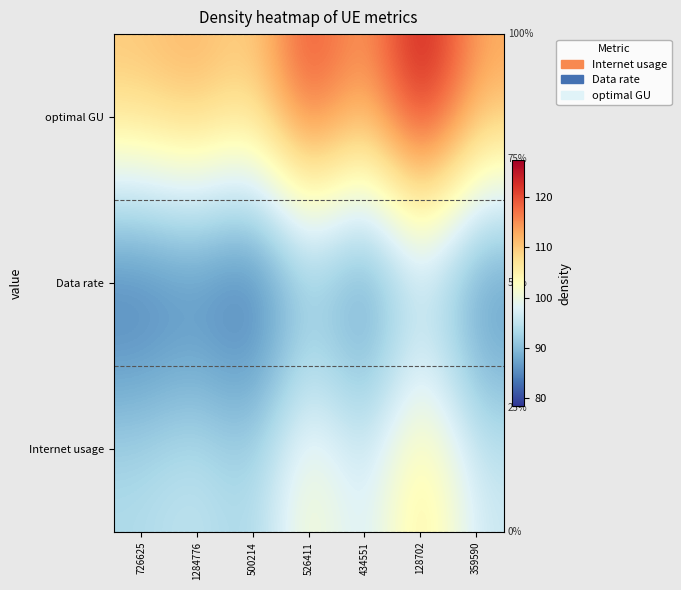

Reading left to right, extract all data points from this chart.

optimal GU: 726625=110.6	1284776=113.0	500214=108.9	526411=122.1	434551=112.8	128702=127.3	359590=113.4
Data rate: 726625=79.7	1284776=81.4	500214=78.4	526411=88.0	434551=81.2	128702=91.7	359590=81.7
Internet usage: 726625=93.9	1284776=95.9	500214=92.4	526411=103.6	434551=95.7	128702=108.0	359590=96.3